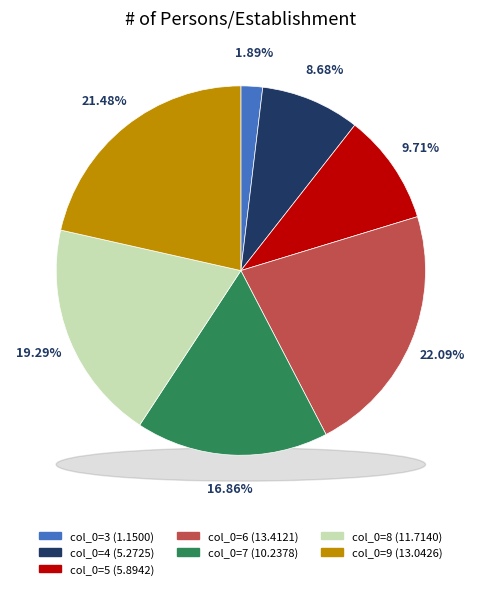

Does 7 represent more than half of the total?

No